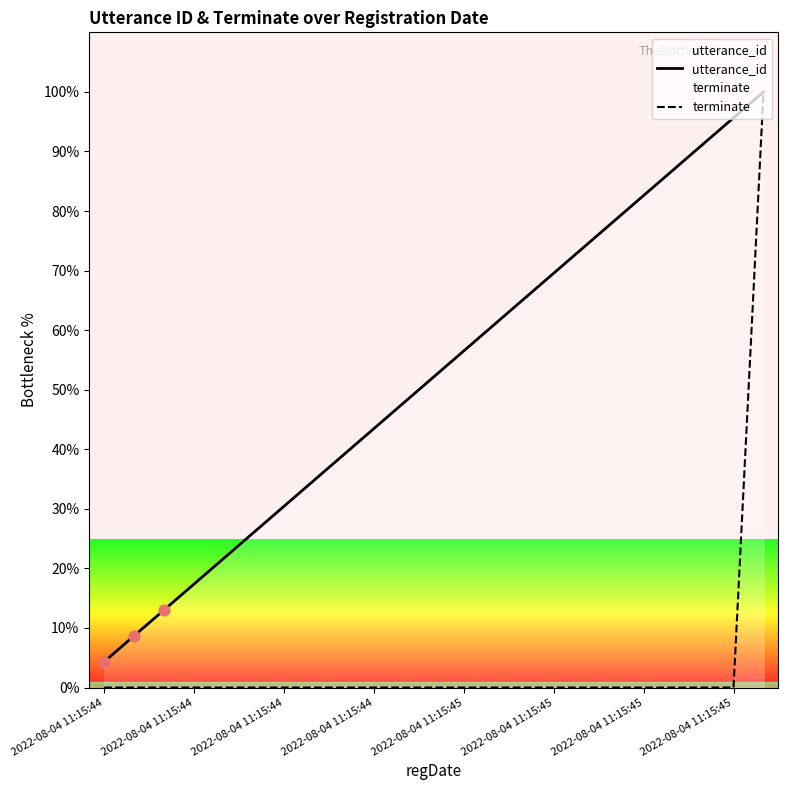

Is the value of terminate at 2022-08-04 11:15:45 greater than the value of utterance_id at 15?

No